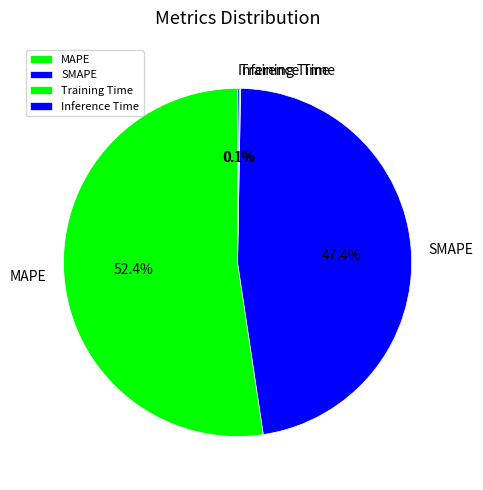

Is there any slice that represents more than half of the pie?

Yes